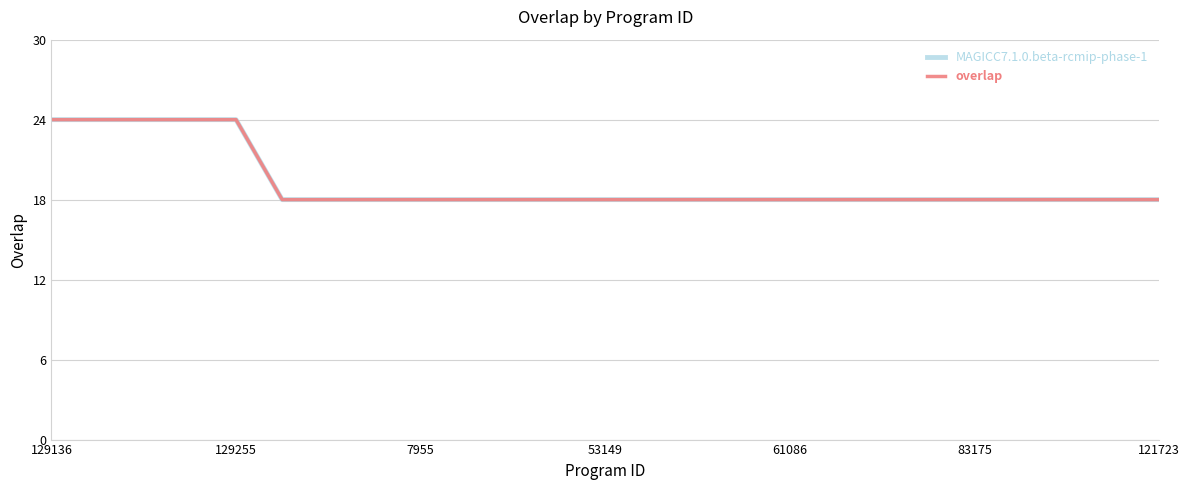

What is the difference between the maximum and second lowest values in the MAGICC7.1.0.beta-rcmip-phase-1 series?

6